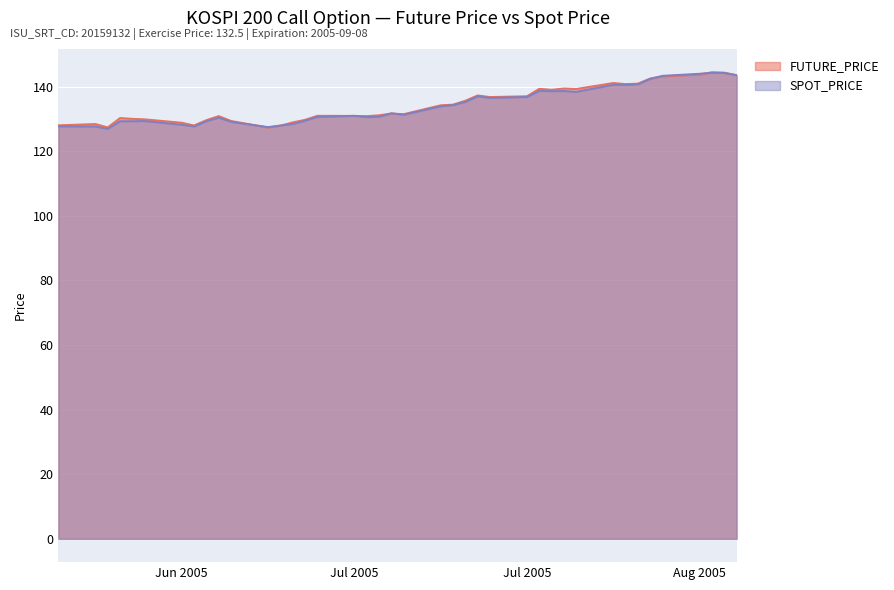

Which series has the largest total across all categories?

FUTURE_PRICE